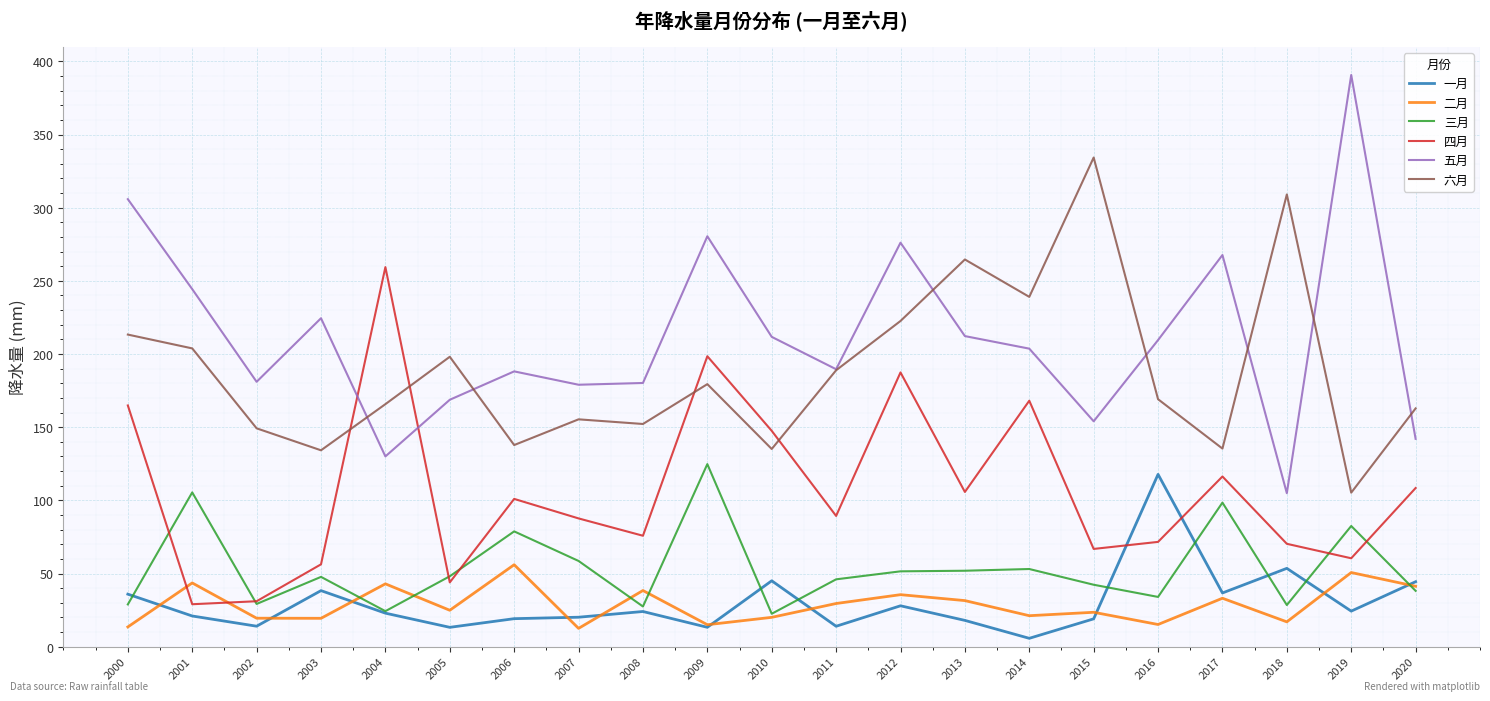

What is the maximum value shown in the chart?

390.7